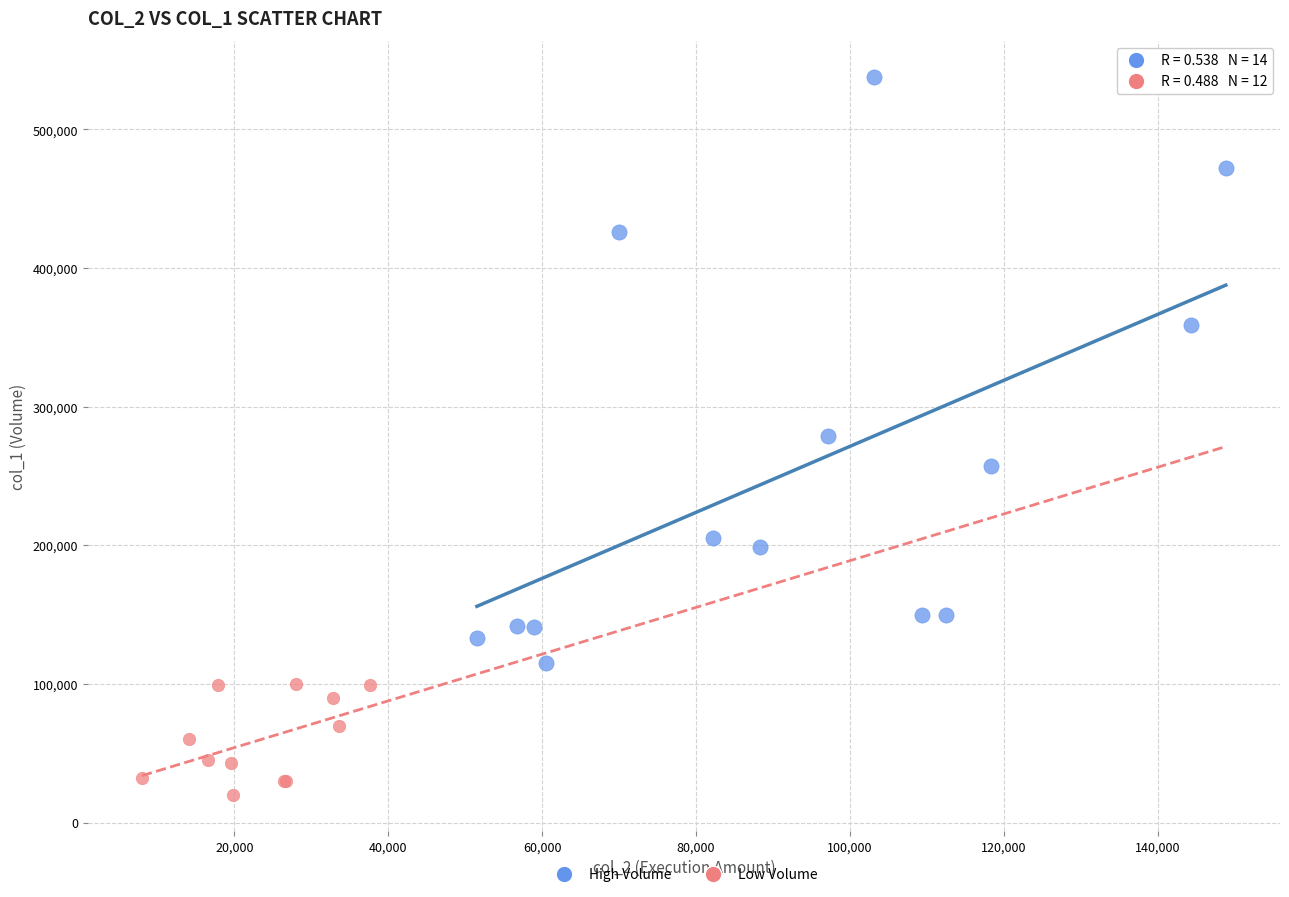

Which series has the widest spread of Y values?

High Volume